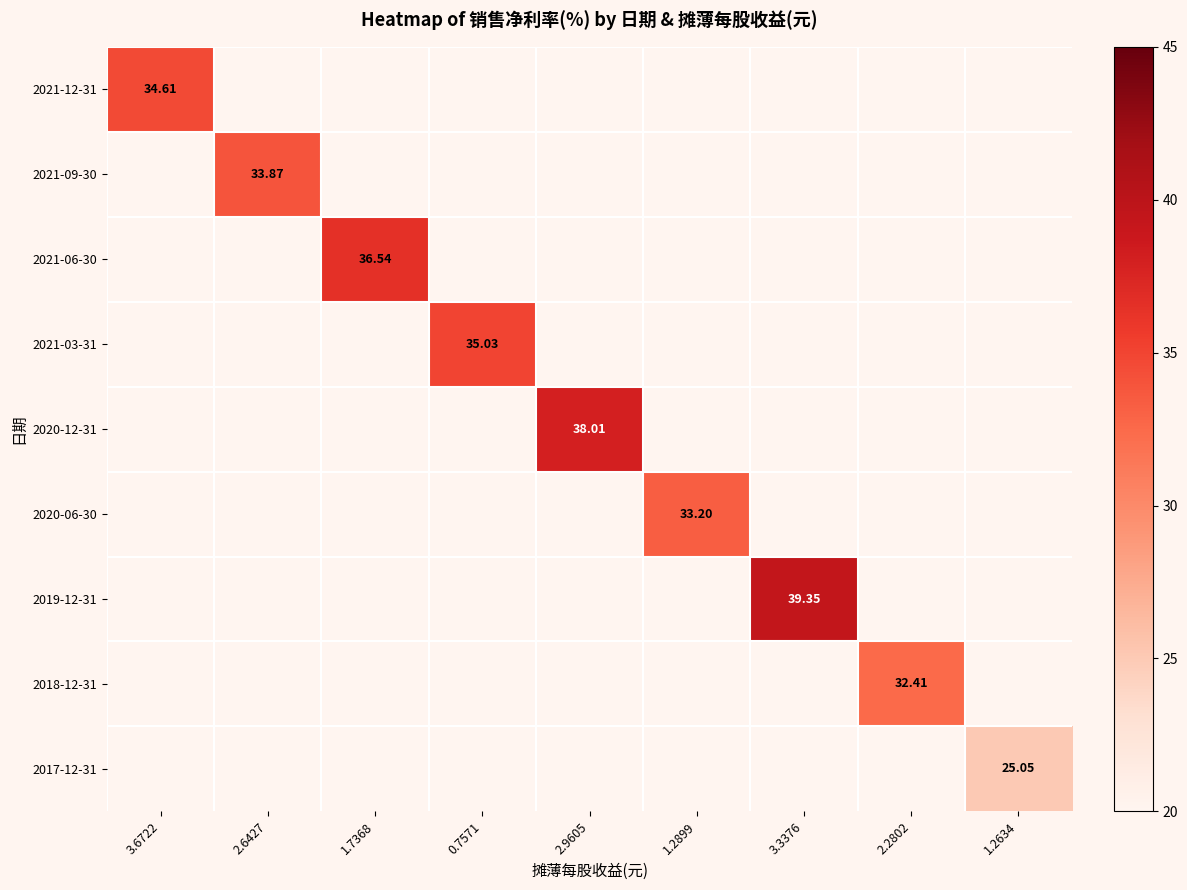

How many data points does each series have?

9